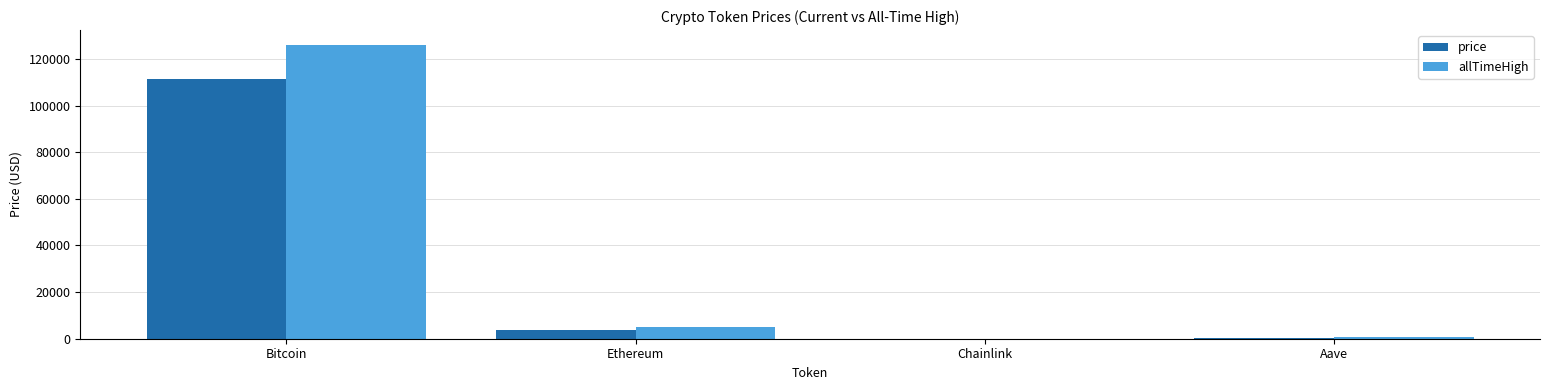

The price series shows 111235.0 at Bitcoin. True or false?

True